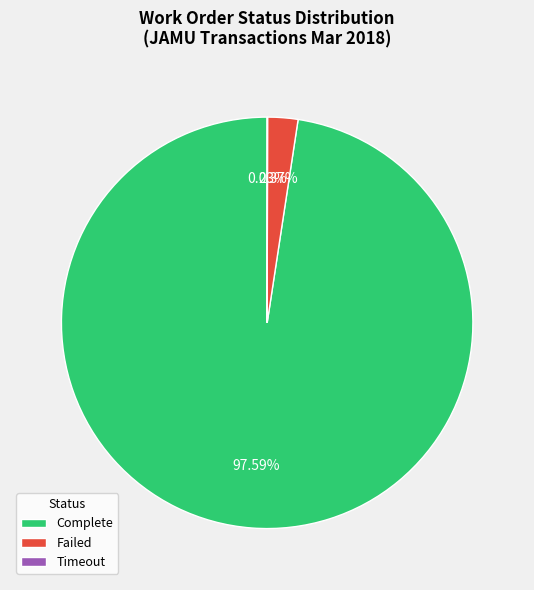

Which category has the biggest portion of the pie?

Complete